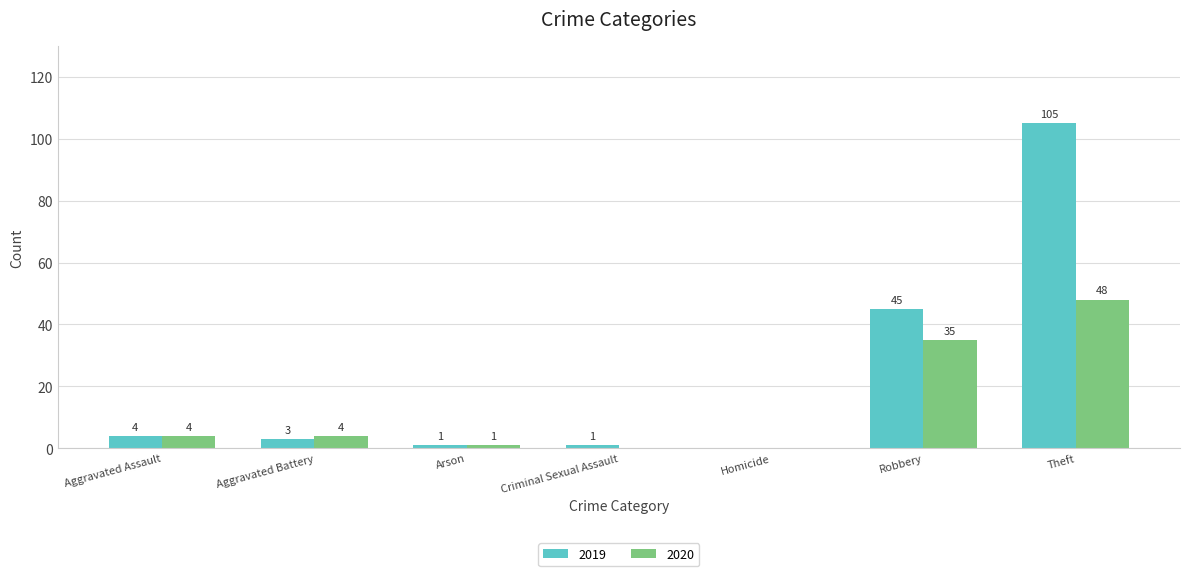

Where is 2020 nearest to the value 24?

Robbery